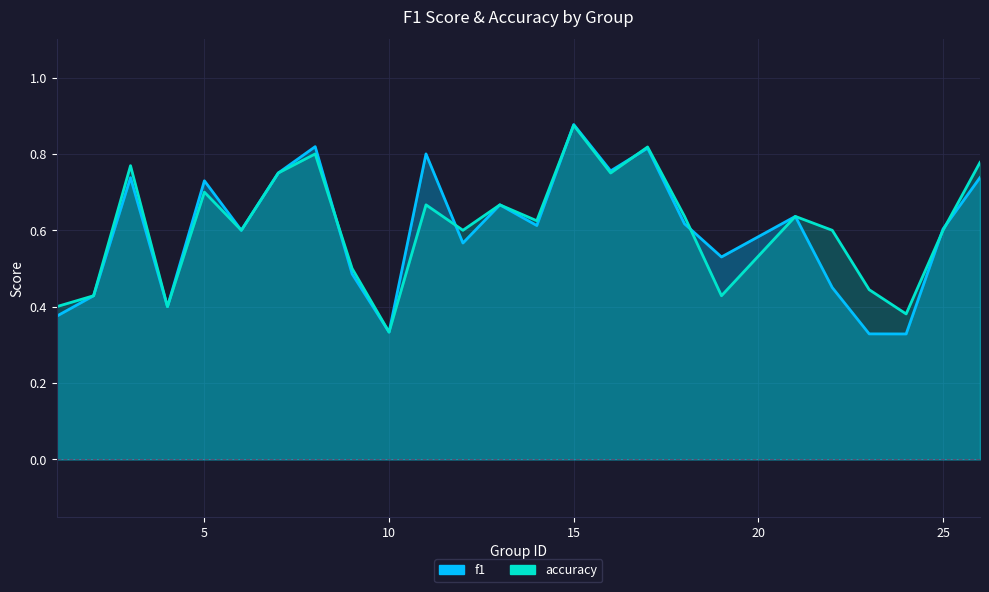

Rank the series by their maximum value, from highest to lowest.

f1, accuracy